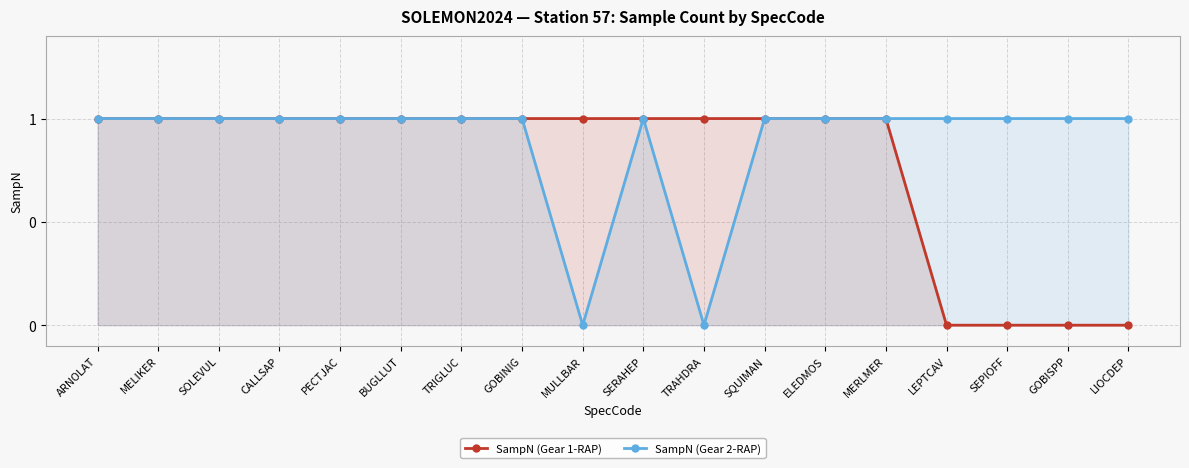

The value of SampN (Gear 1-RAP) at SEPIOFF is 0. True or false?

True